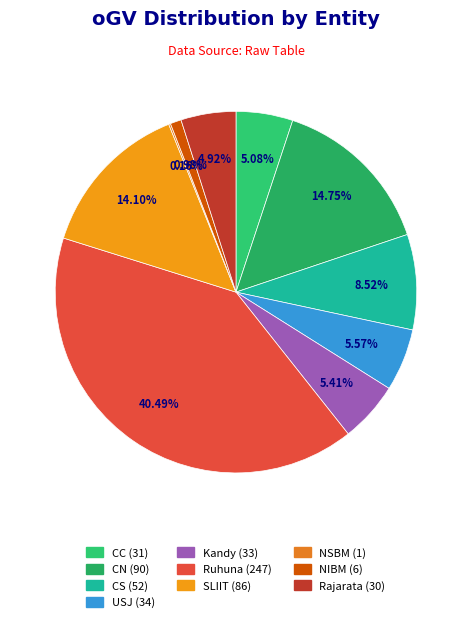

To the nearest percent, what portion does SLIIT represent?

14%